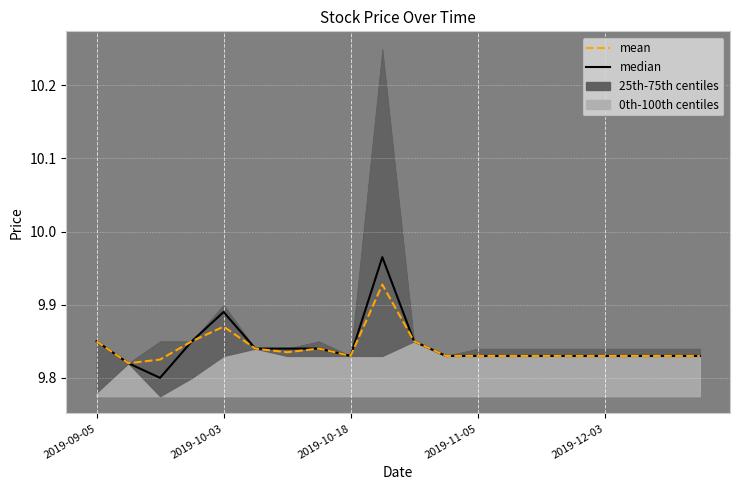

Rank the series by their maximum value, from lowest to highest.

mean, median